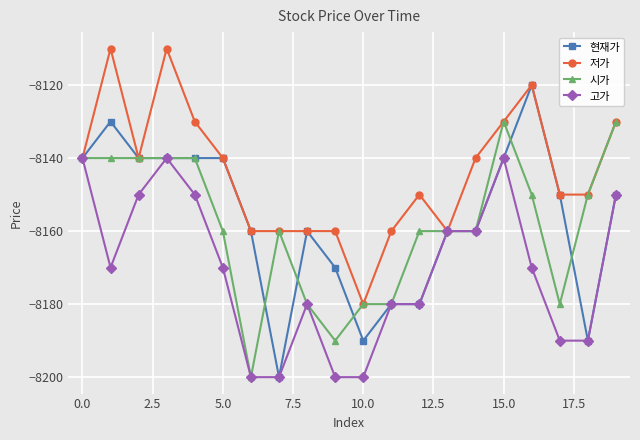

Which series has the widest spread of values?

현재가